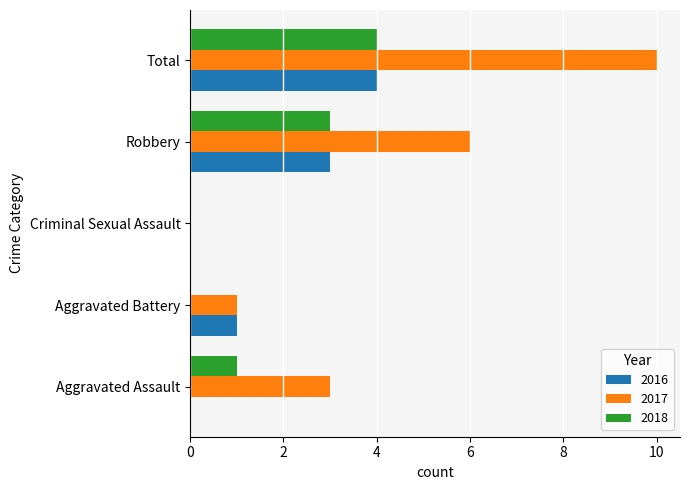

Where is 2017 nearest to the value 5?

Robbery